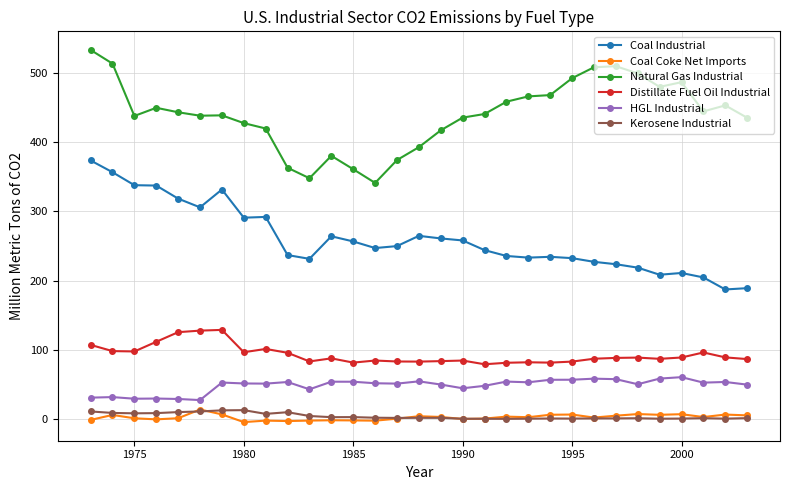

True or false: Coal Coke Net Imports and HGL Industrial intersect in this chart.

False